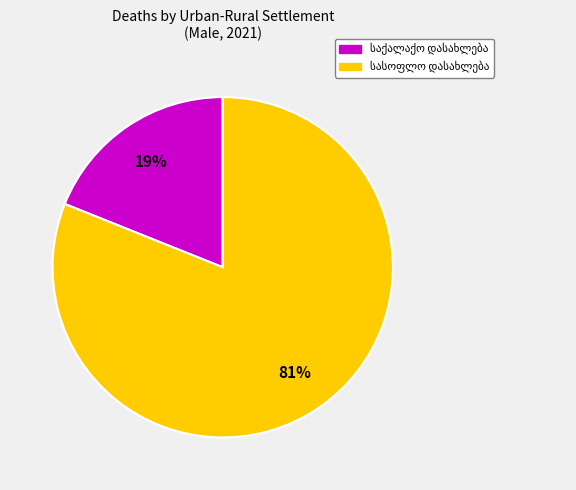

How many slices are in this pie chart?

2